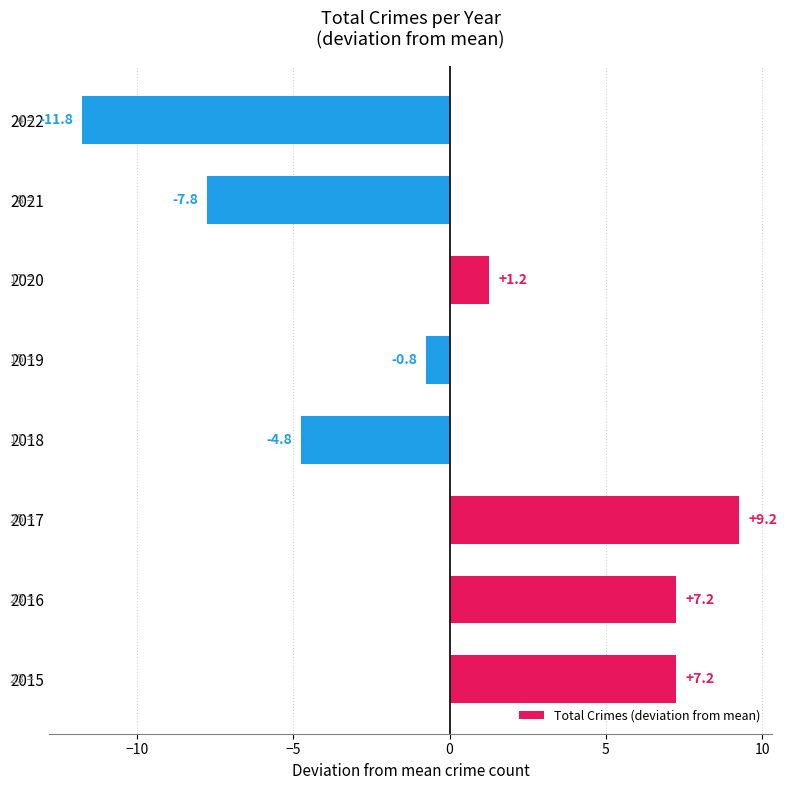

At which label is the value closest to -1?

2019